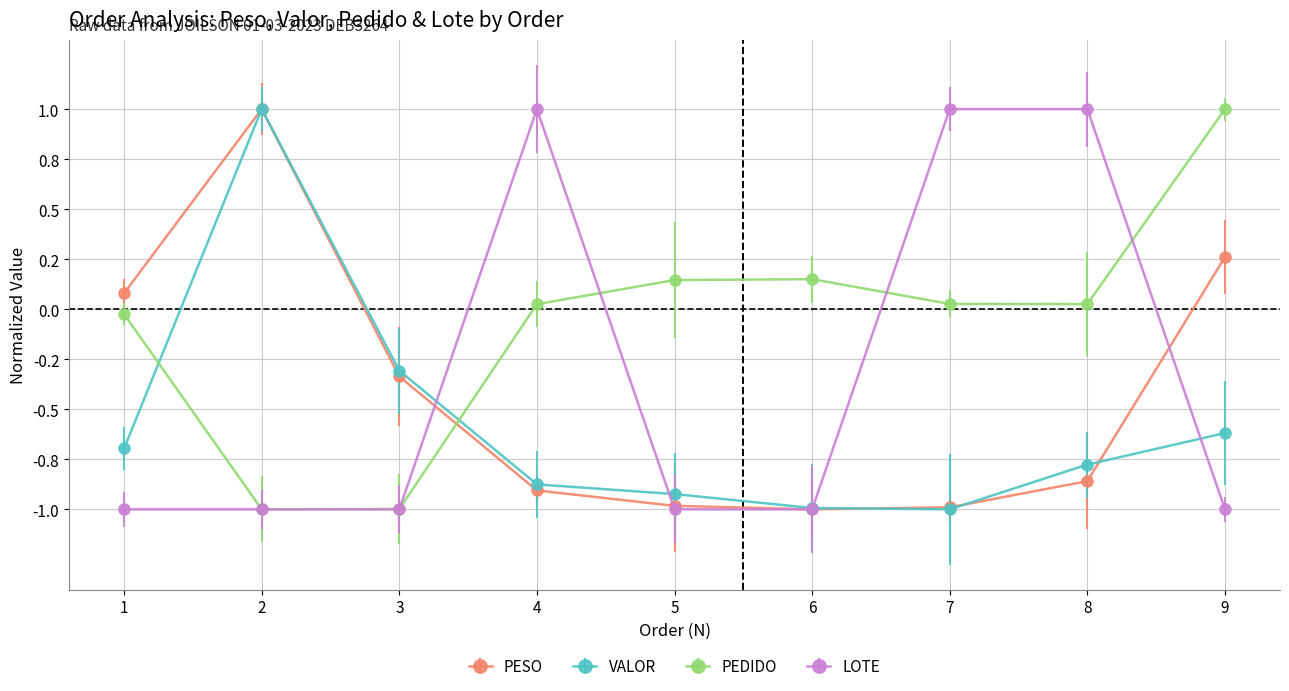

Reading left to right, list all the values displayed in this chart.

PESO: 1=0.1	2=1.0	3=-0.3	4=-0.9	5=-1.0	6=-1.0	7=-1.0	8=-0.9	9=0.3
VALOR: 1=-0.7	2=1.0	3=-0.3	4=-0.9	5=-0.9	6=-1.0	7=-1.0	8=-0.8	9=-0.6
PEDIDO: 1=-0.0	2=-1.0	3=-1.0	4=0.0	5=0.1	6=0.2	7=0.0	8=0.0	9=1.0
LOTE: 1=-1.0	2=-1.0	3=-1.0	4=1.0	5=-1.0	6=-1.0	7=1.0	8=1.0	9=-1.0